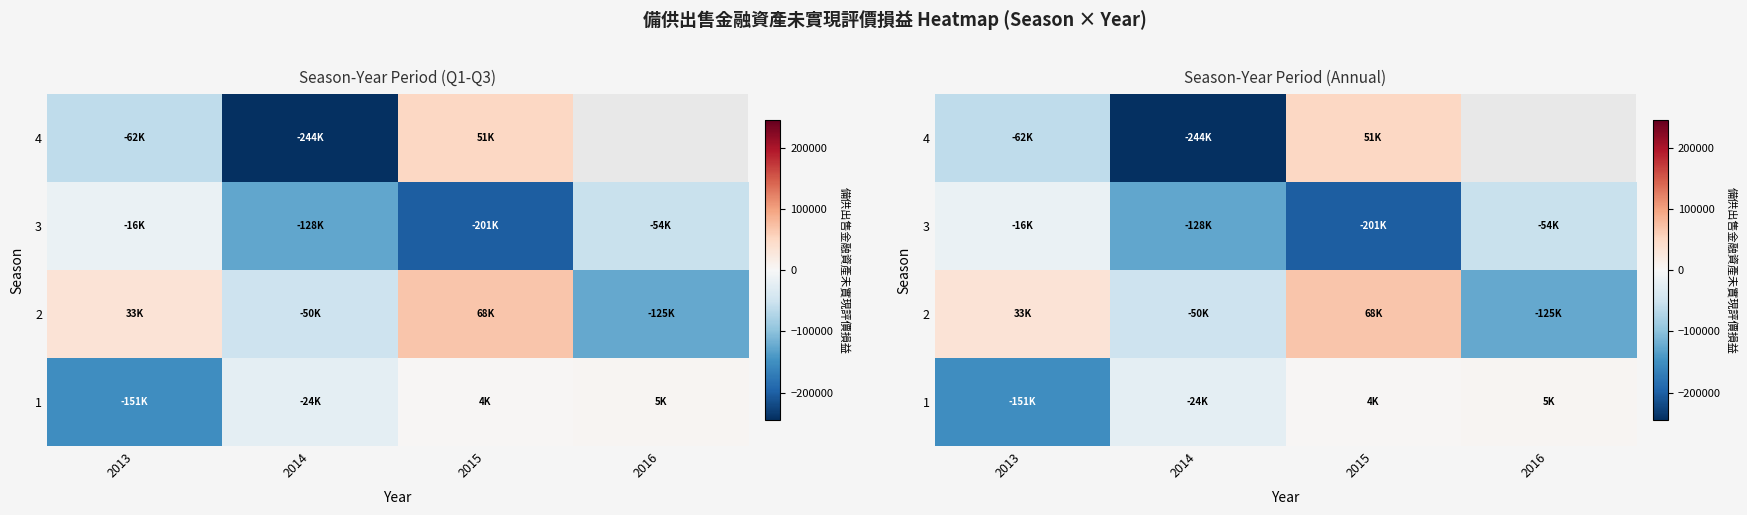

True or false: 2 has a value of -125237.0 at 2016.

True